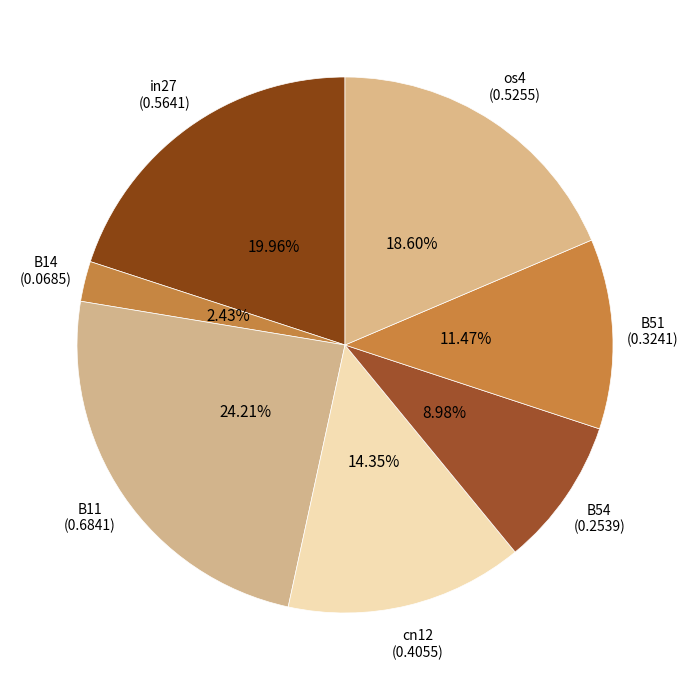

How many slices are in this pie chart?

7